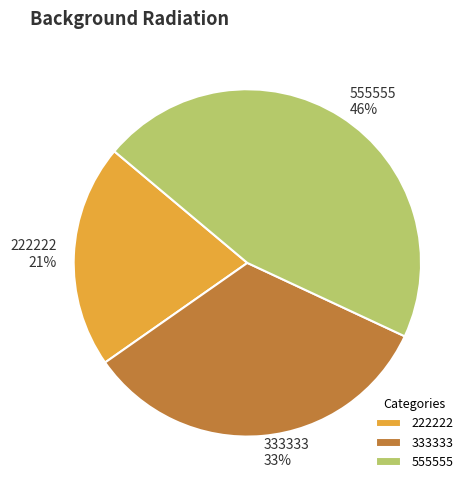

What is the largest slice in the pie chart?

555555